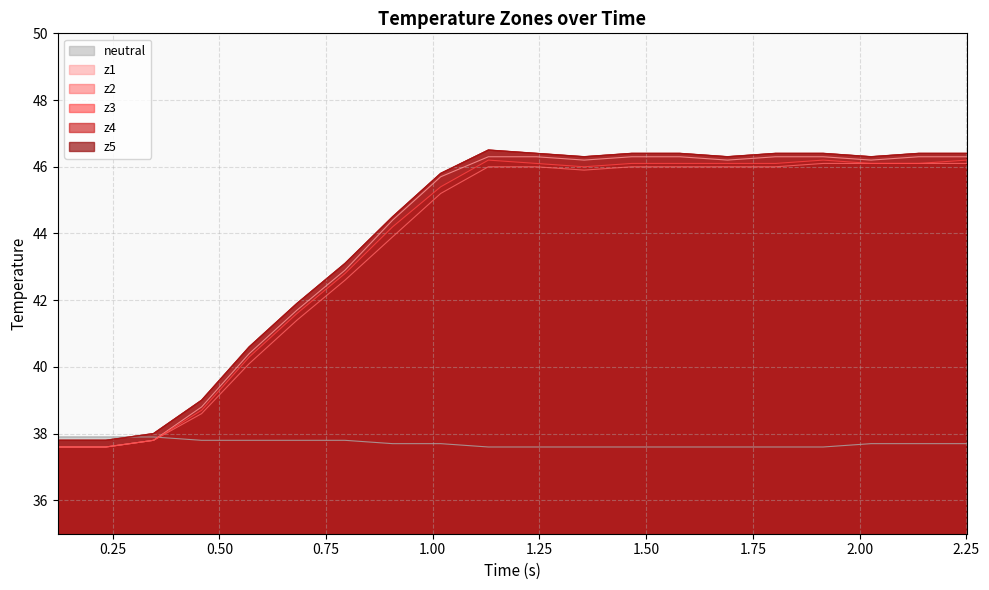

In z2, how many points are lower than both neighbors (excluding endpoints)?

1